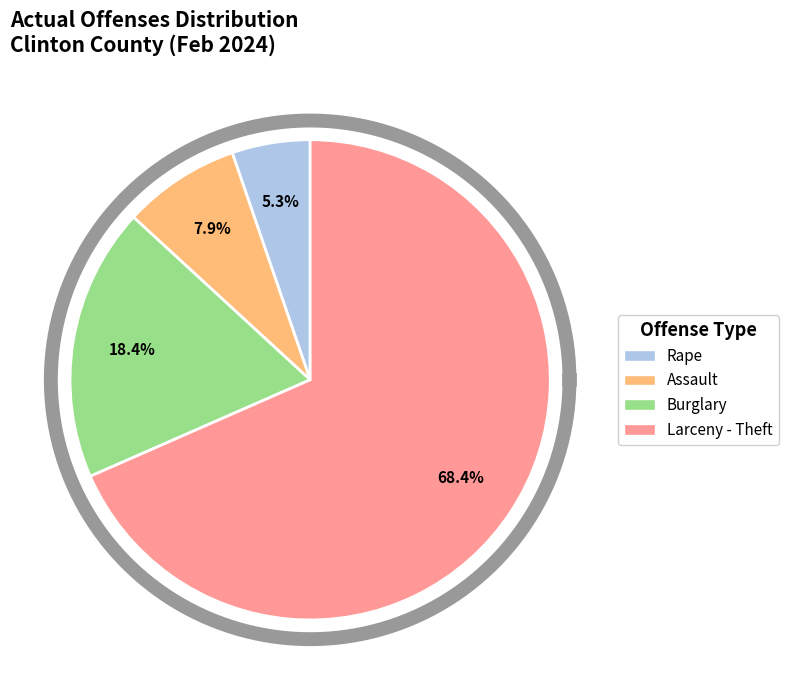

Which category accounts for the majority?

Larceny - Theft